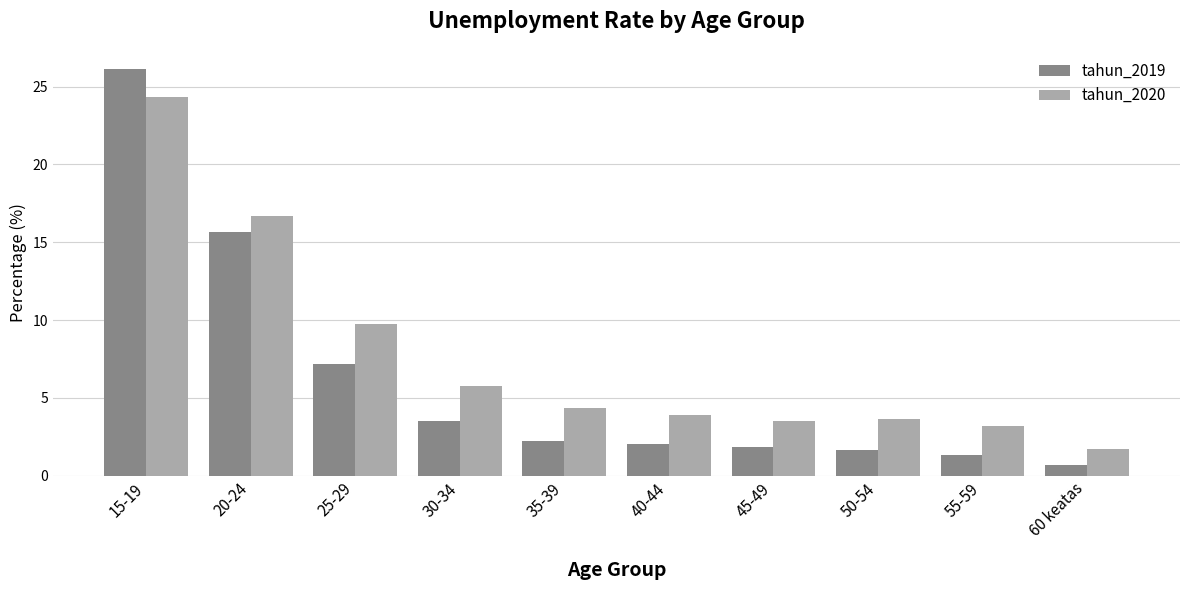

Rank the series by their average value, from highest to lowest.

tahun_2020, tahun_2019